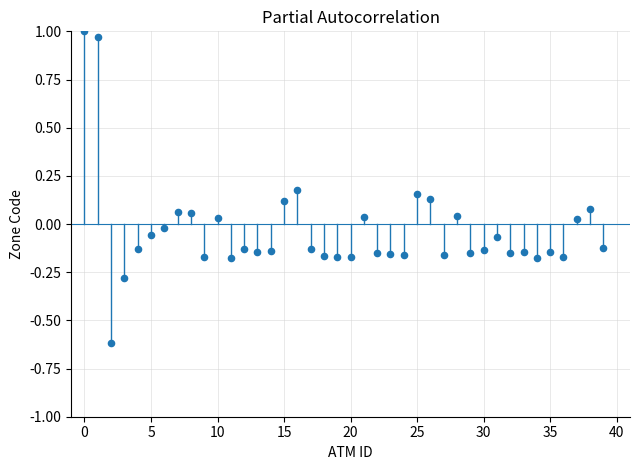

What is the range of Y values (max minus min)?

1.6